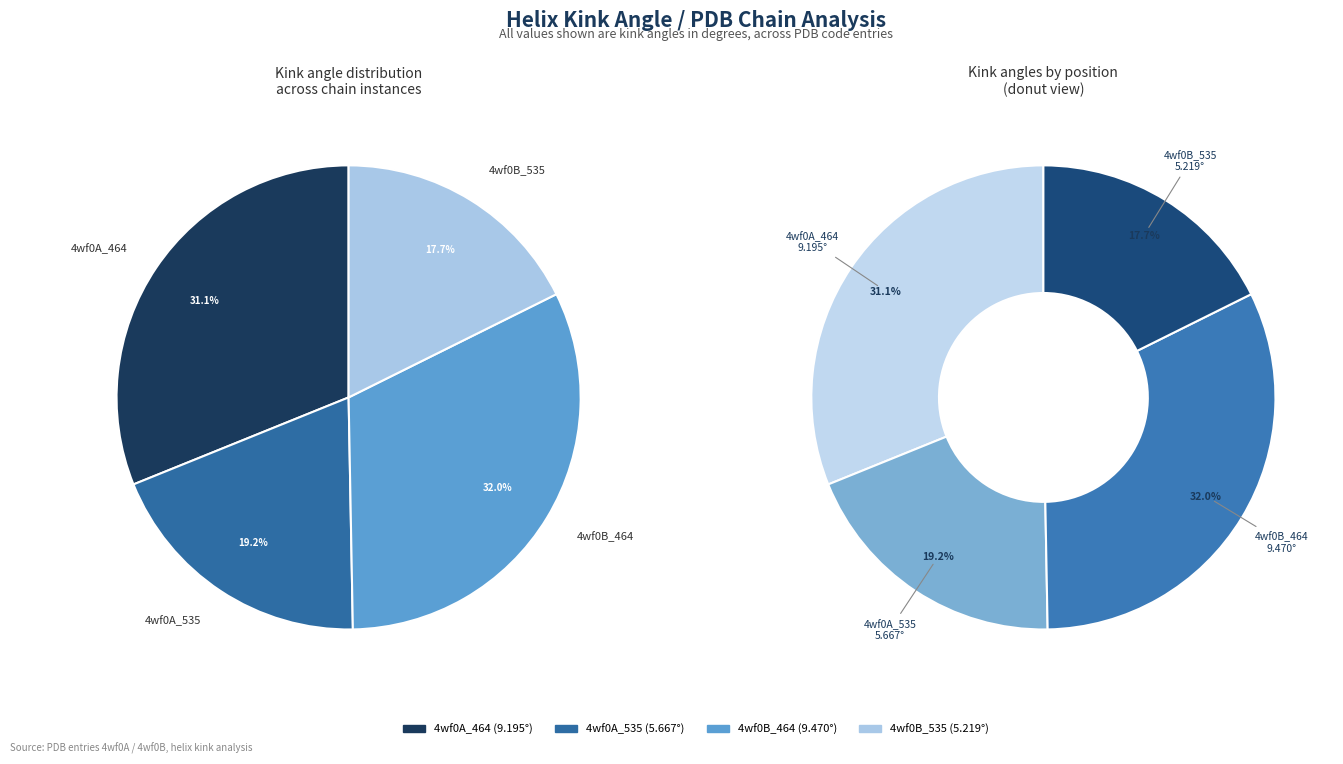

How many segments does this pie chart have?

4